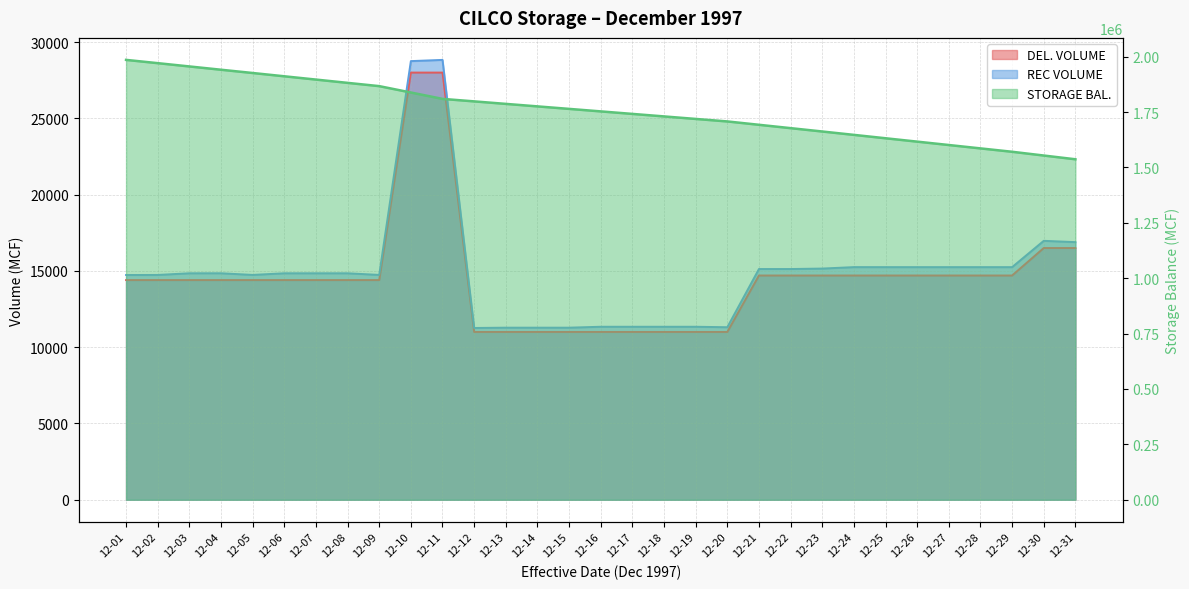

How many categories are shown in the chart?

31